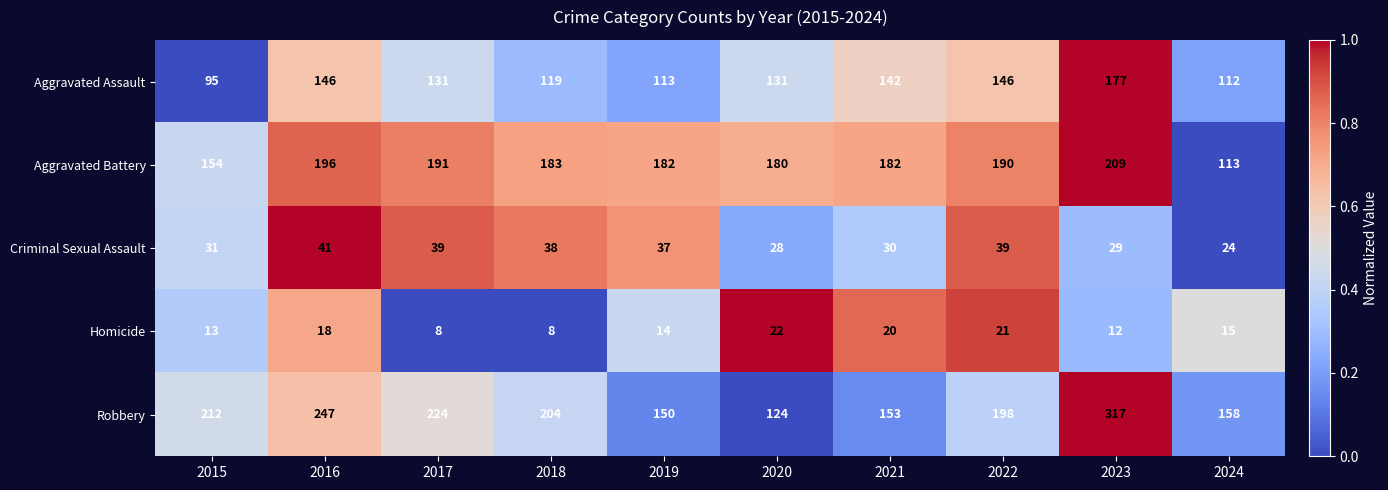

Which series has the largest total across all categories?

Robbery